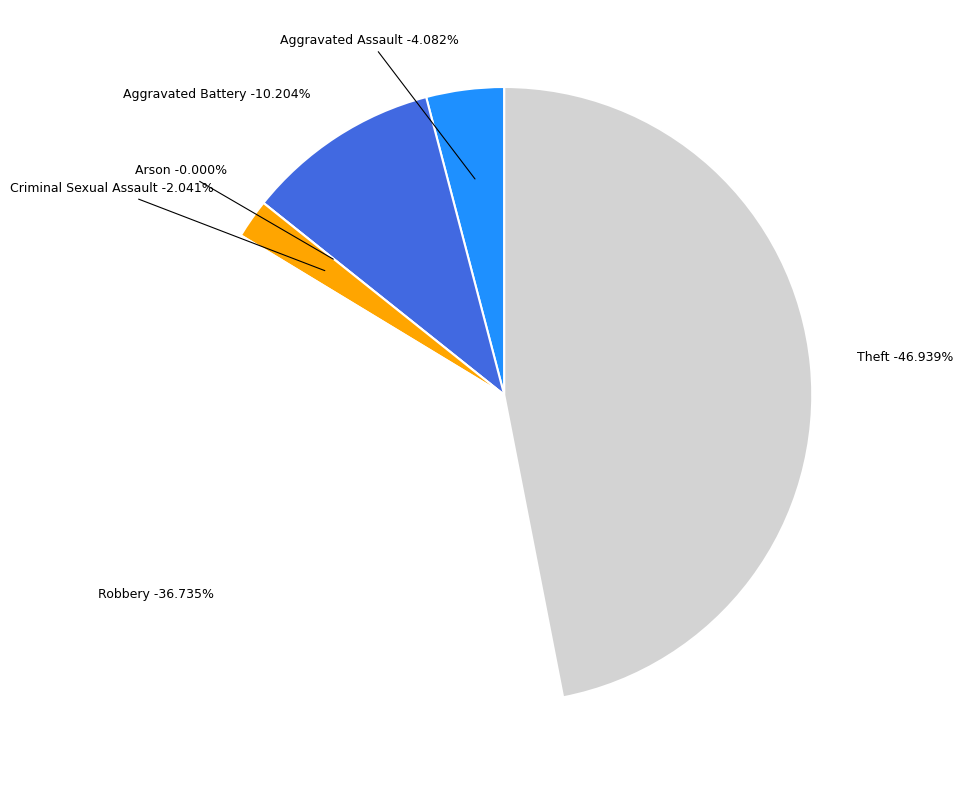

What percentage is NOT represented by Criminal Sexual Assault?

98.0%